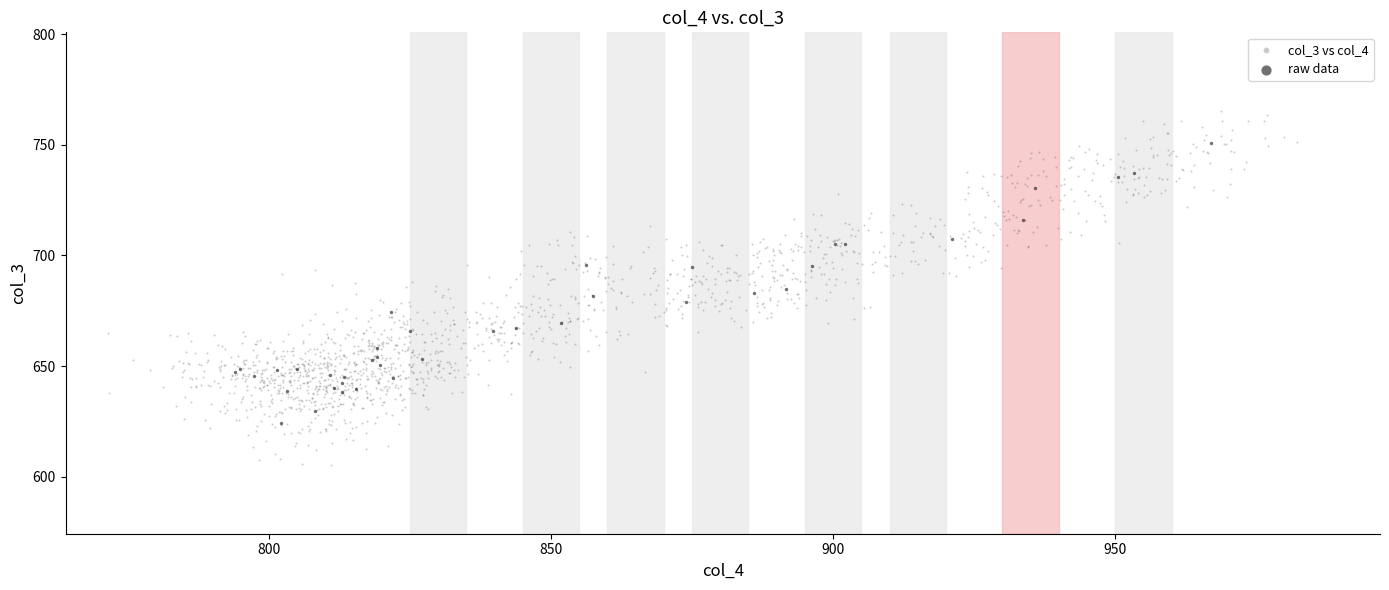

Which series contains the highest Y value?

col_3 vs col_4